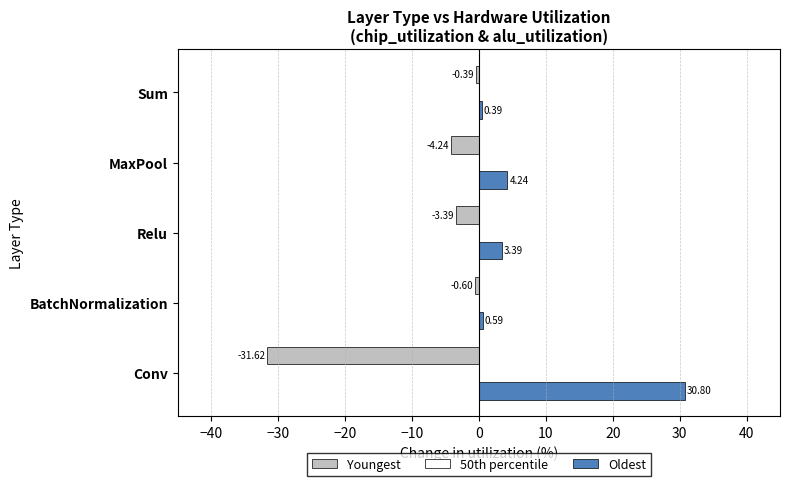

Which category has the lowest value in the Oldest series?

Sum